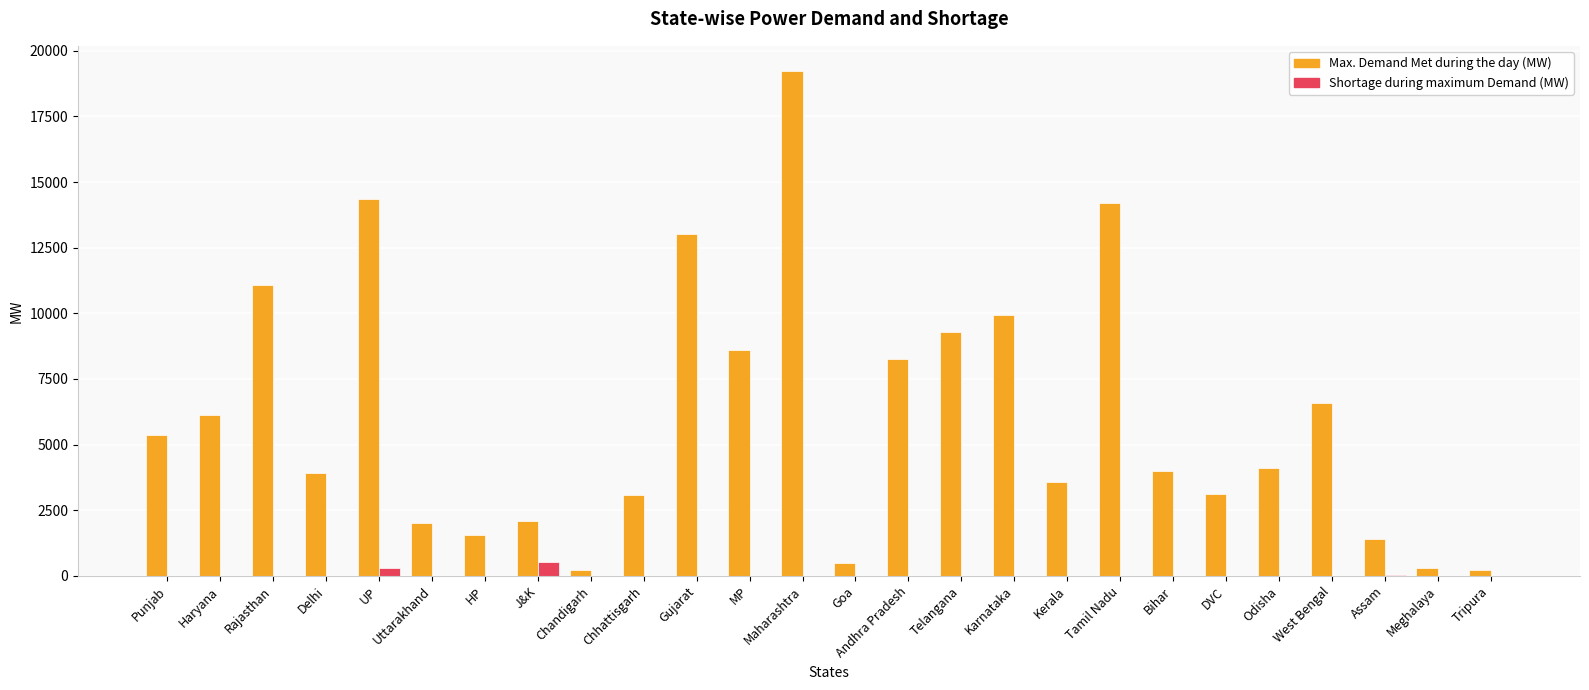

Where is Max. Demand Met during the day (MW) nearest to the value 9717?

Karnataka